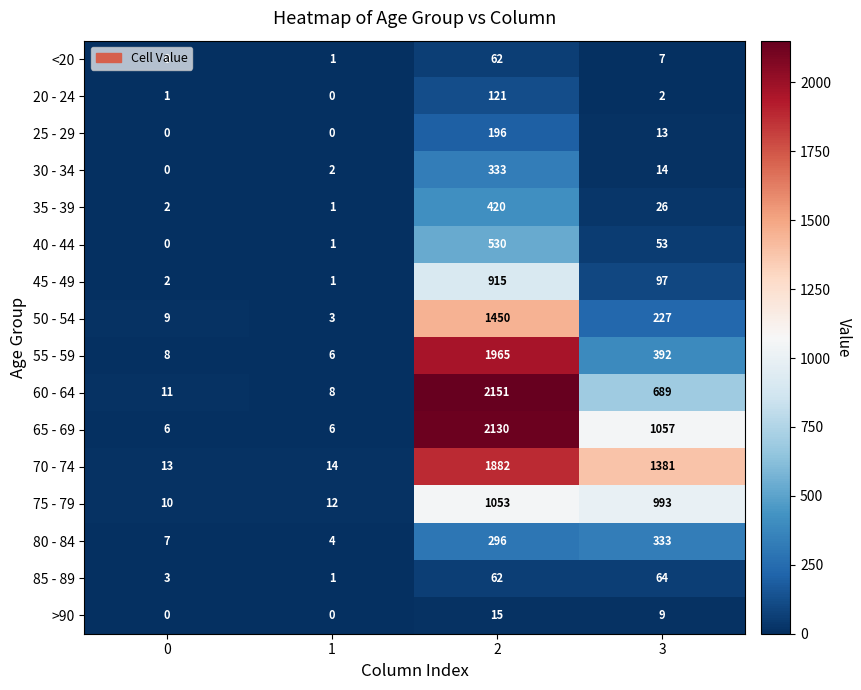

Where is 55 - 59 nearest to the value 985?

3